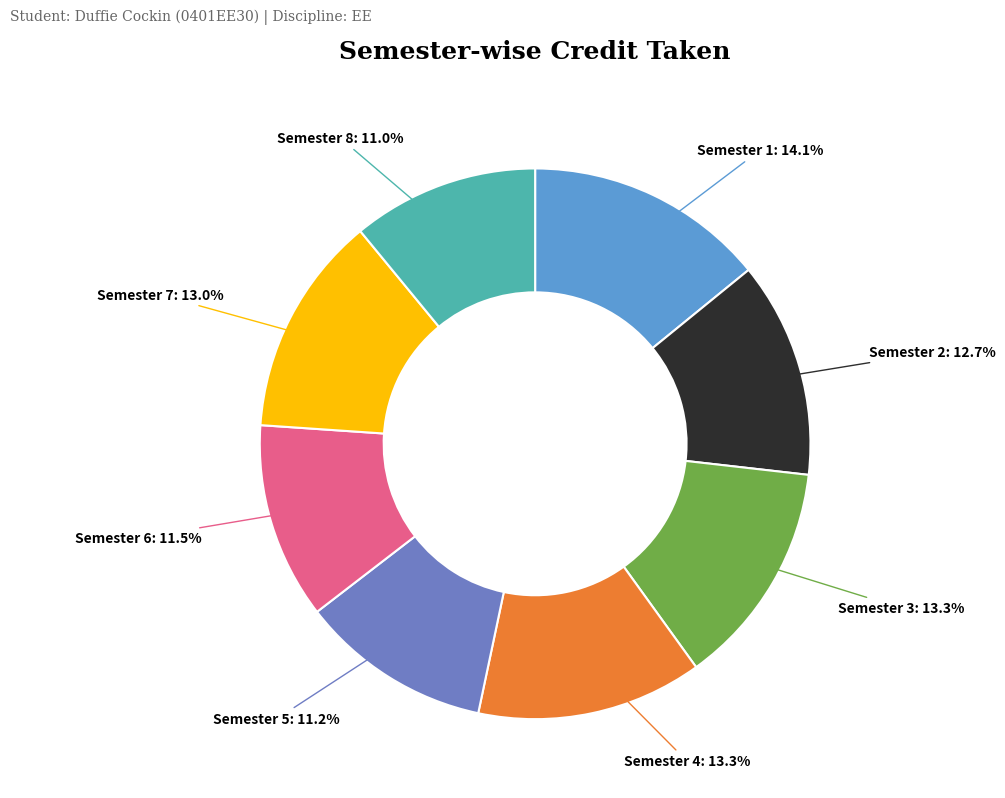

What percentage is the Semester 4 slice, to the nearest percent?

13%